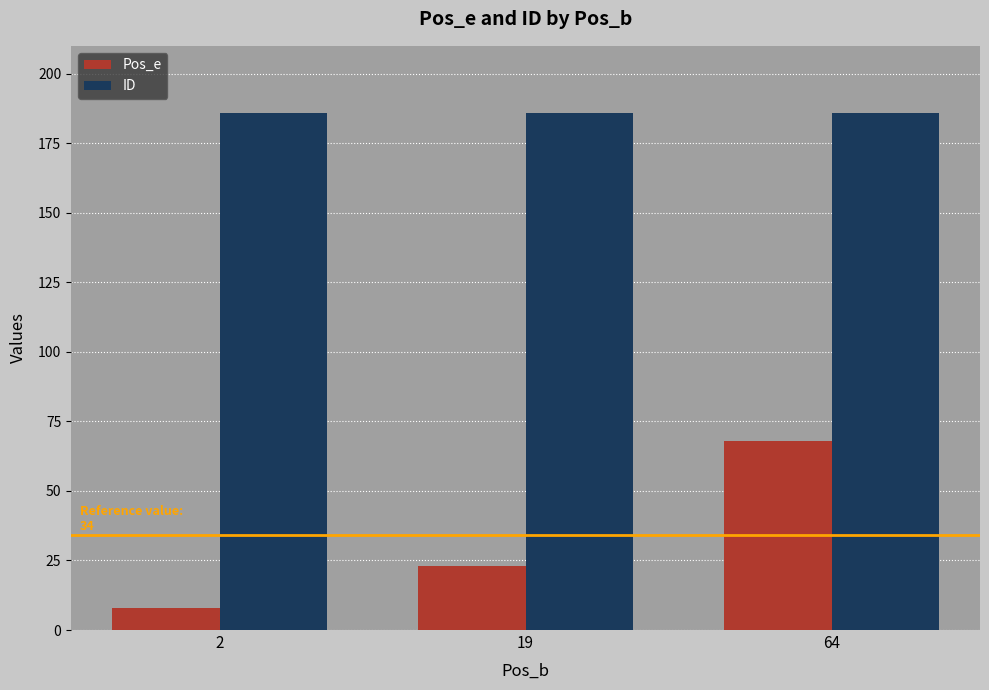

Reading right to left, extract all data points from this chart.

Pos_e: 68	23	8
ID: 186	186	186